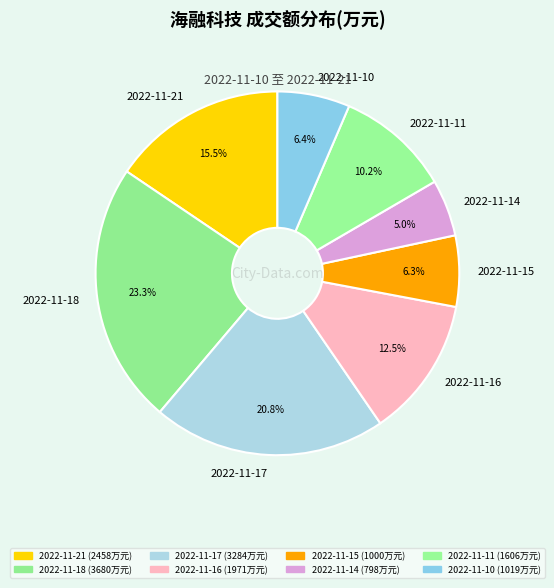

What is the largest slice in the pie chart?

2022-11-18